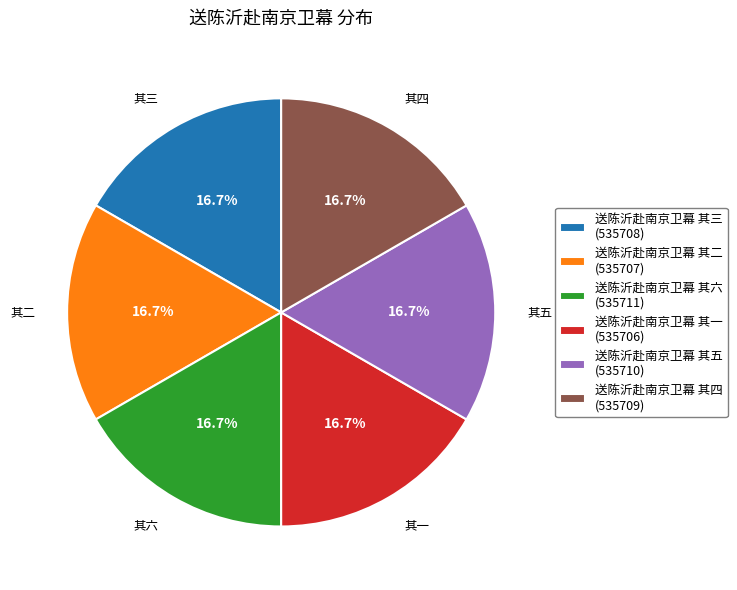

What is the ratio of the value at 送陈沂赴南京卫幕 其五 to the value at 送陈沂赴南京卫幕 其四?

1.0